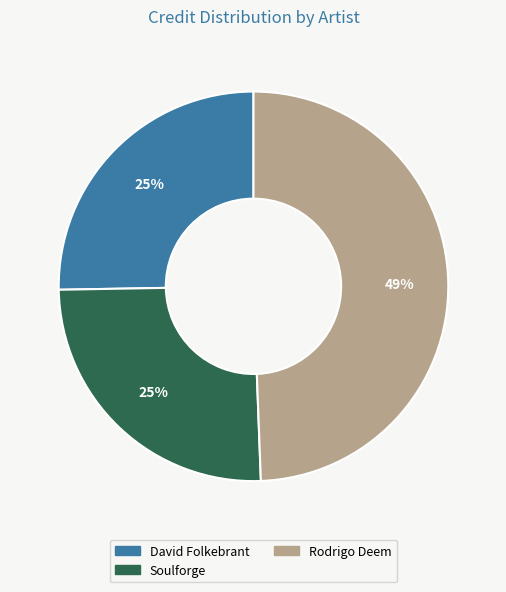

How many segments does this pie chart have?

3